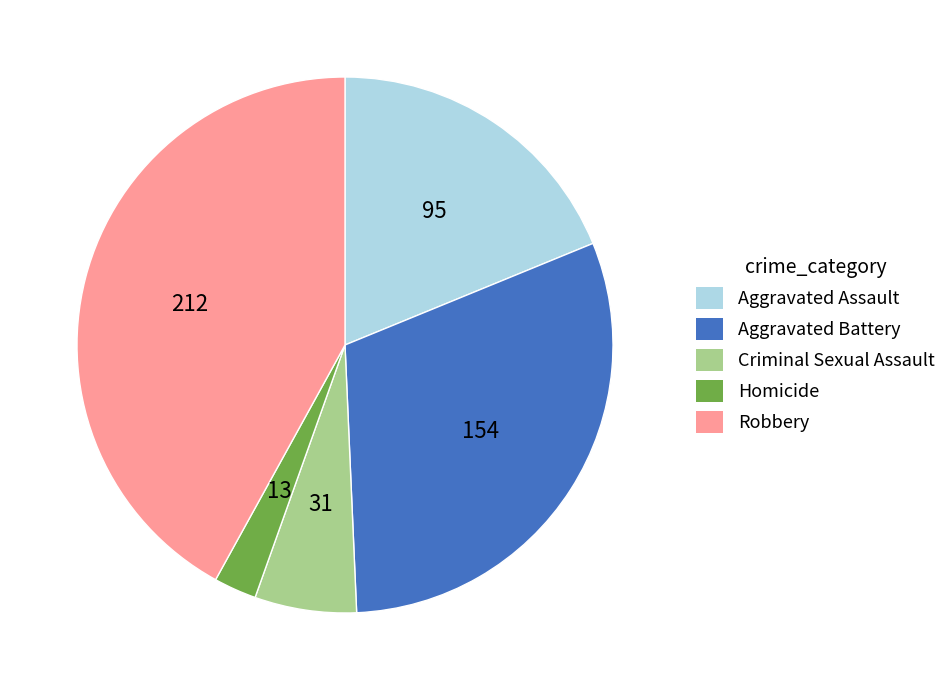

Which has a higher value, Criminal Sexual Assault or Homicide?

Criminal Sexual Assault